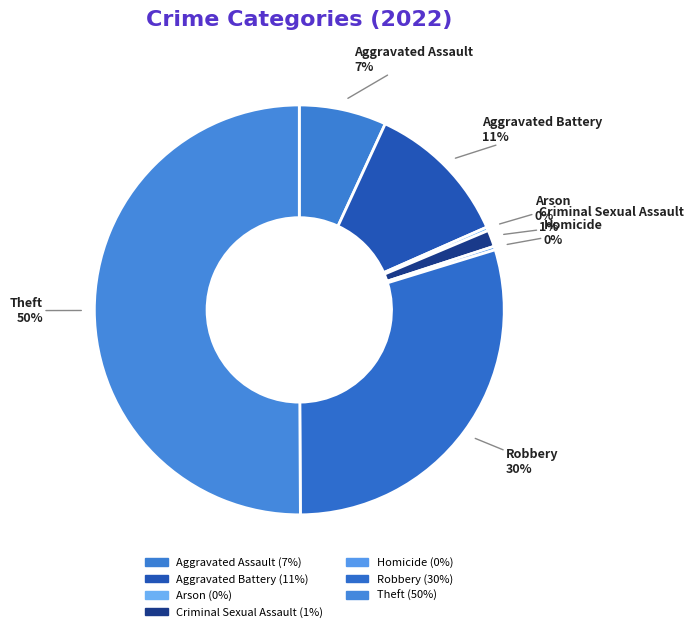

Which category has the smallest portion of the pie?

Arson